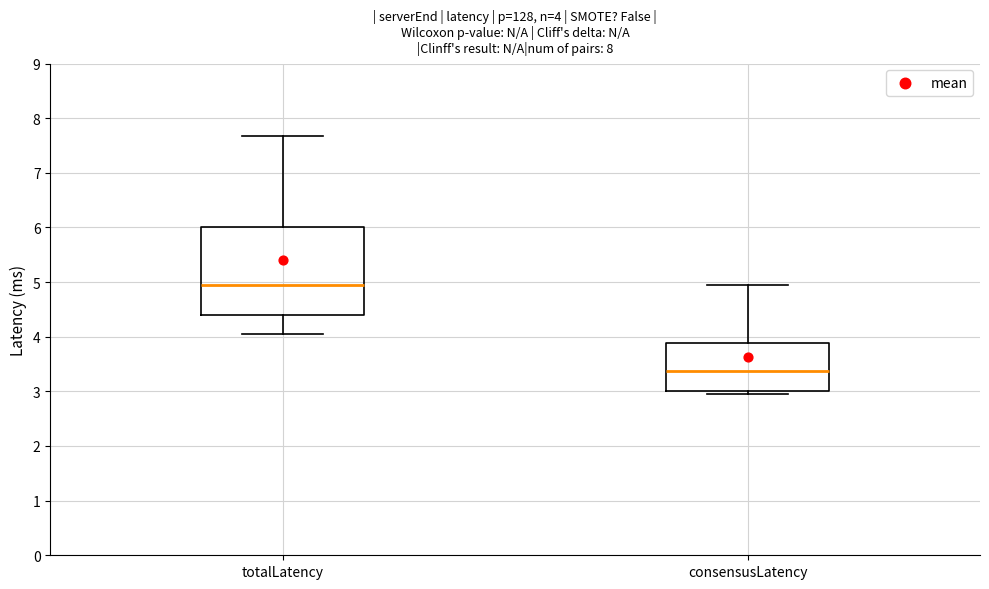

Which box is the tallest, from its lower edge to its upper edge?

totalLatency